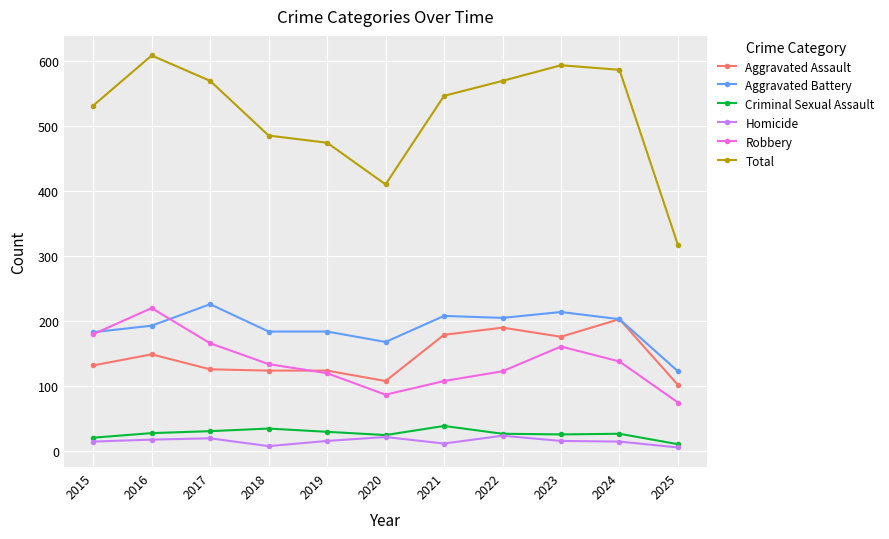

In Total, how many points are lower than both neighbors (excluding endpoints)?

1